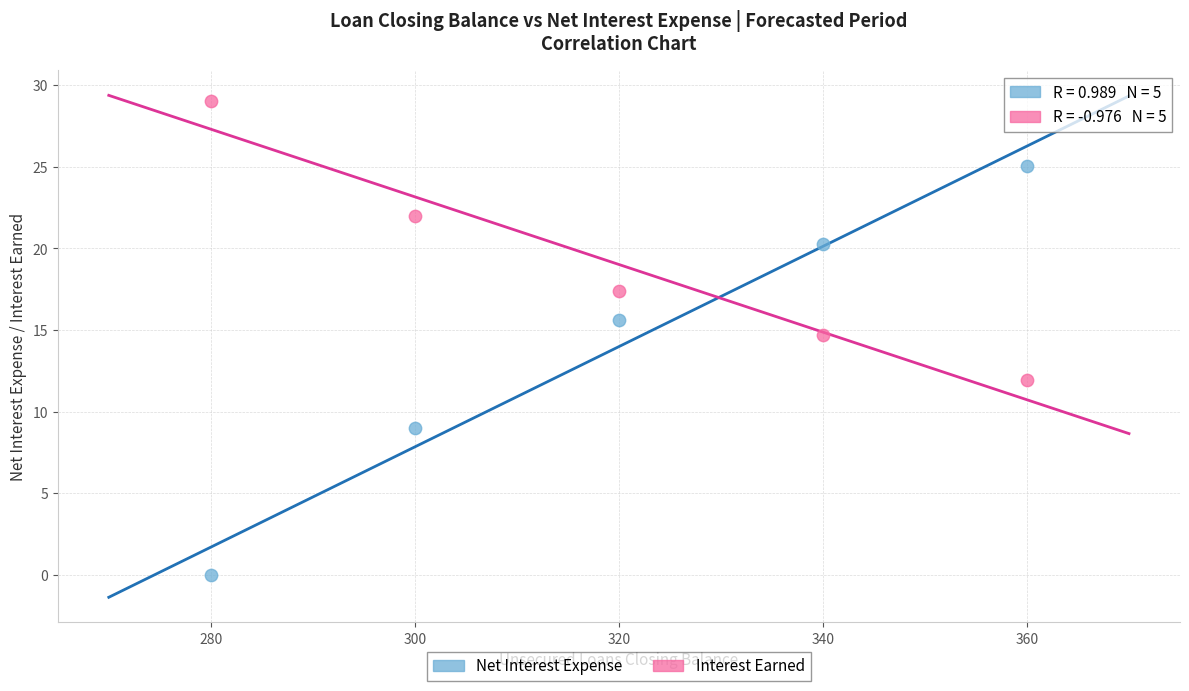

Across all data points, what is the average Y value?

16.5